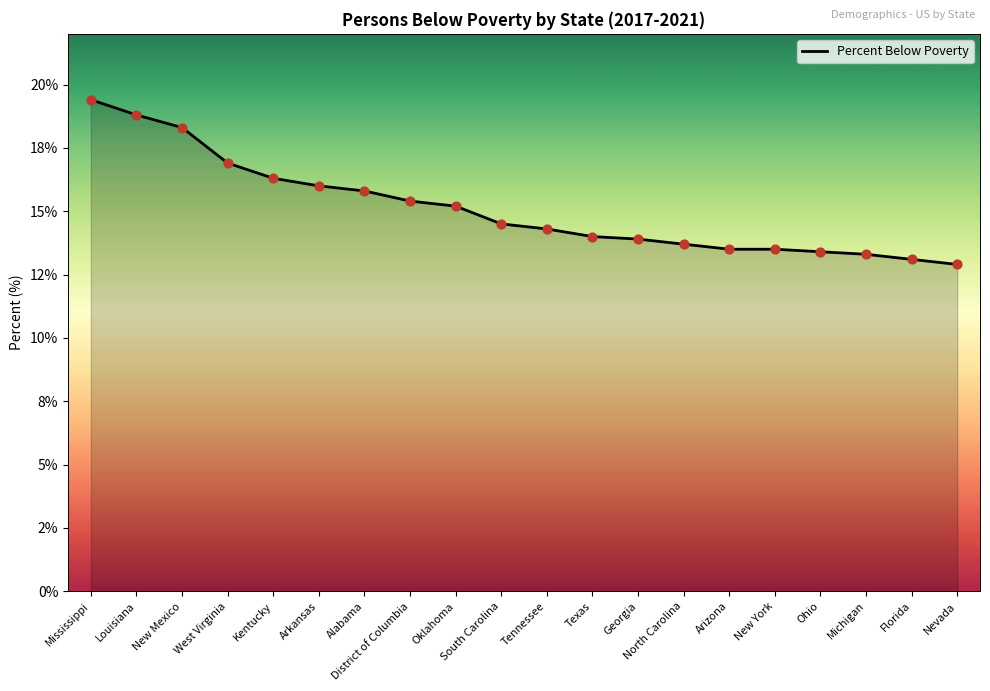

Between Arizona and Alabama, which is larger?

Alabama